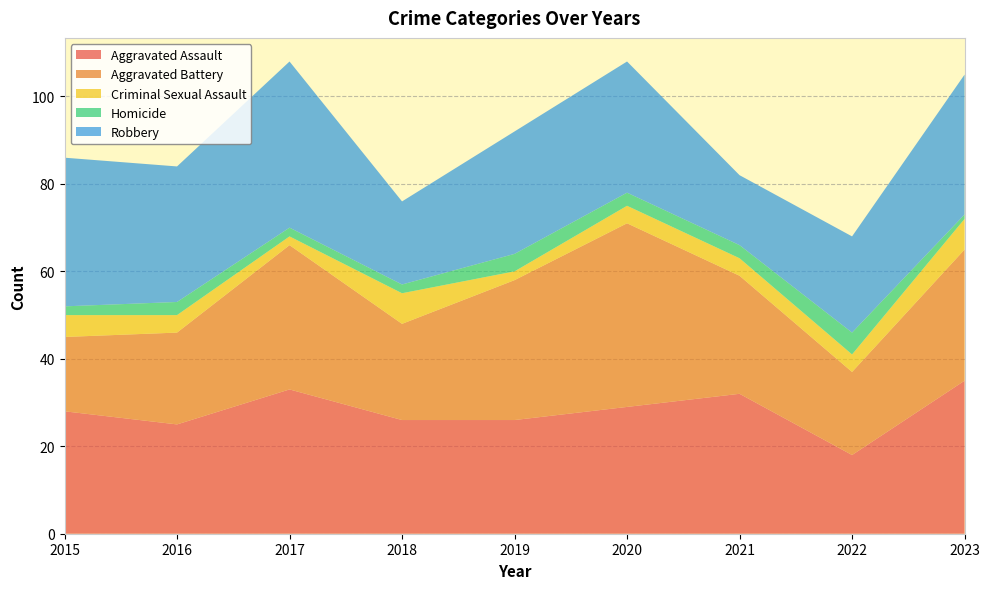

Reading left to right, transcribe all the data shown in this chart.

Aggravated Assault: 2015=28	2016=25	2017=33	2018=26	2019=26	2020=29	2021=32	2022=18	2023=35
Aggravated Battery: 2015=17	2016=21	2017=33	2018=22	2019=32	2020=42	2021=27	2022=19	2023=30
Criminal Sexual Assault: 2015=5	2016=4	2017=2	2018=7	2019=2	2020=4	2021=4	2022=4	2023=7
Homicide: 2015=2	2016=3	2017=2	2018=2	2019=4	2020=3	2021=3	2022=5	2023=1
Robbery: 2015=34	2016=31	2017=38	2018=19	2019=28	2020=30	2021=16	2022=22	2023=32